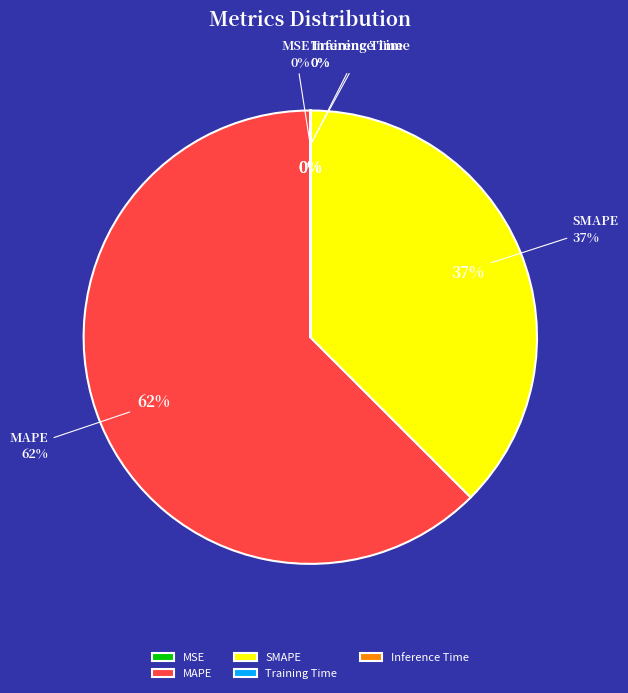

Is there a majority slice in this chart?

Yes